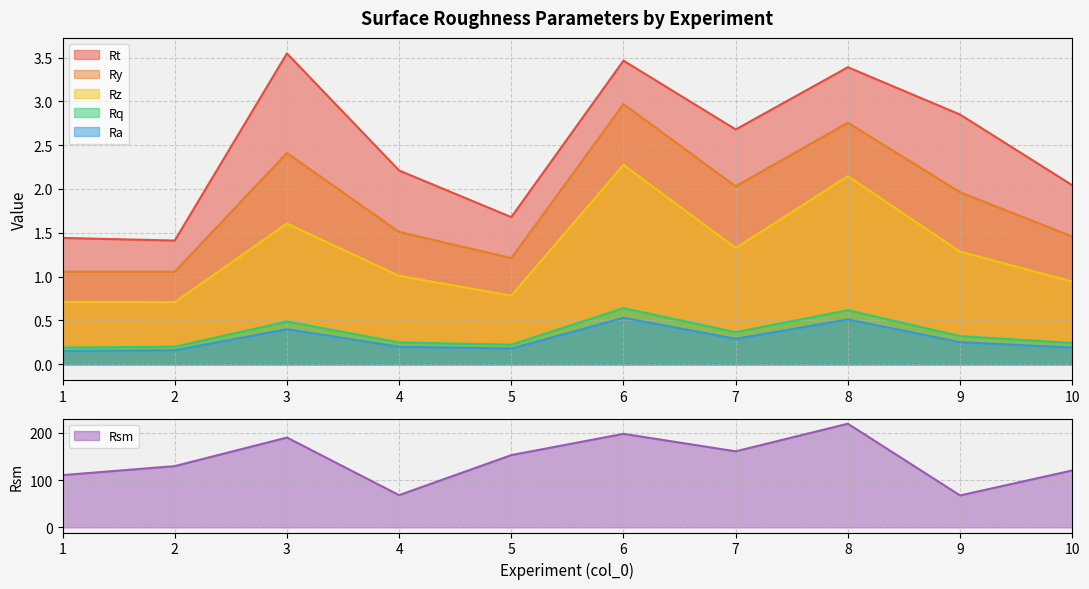

True or false: Rq and Ry cross at least once.

False